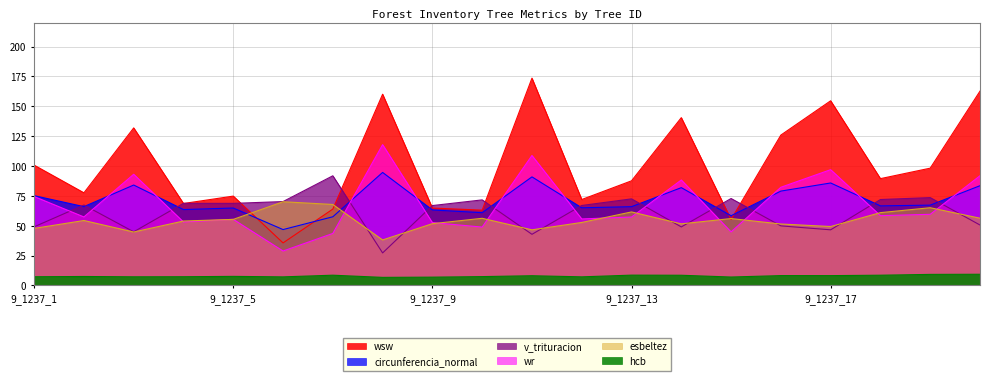

At which category is the sum across all series the highest?

9_1237_11